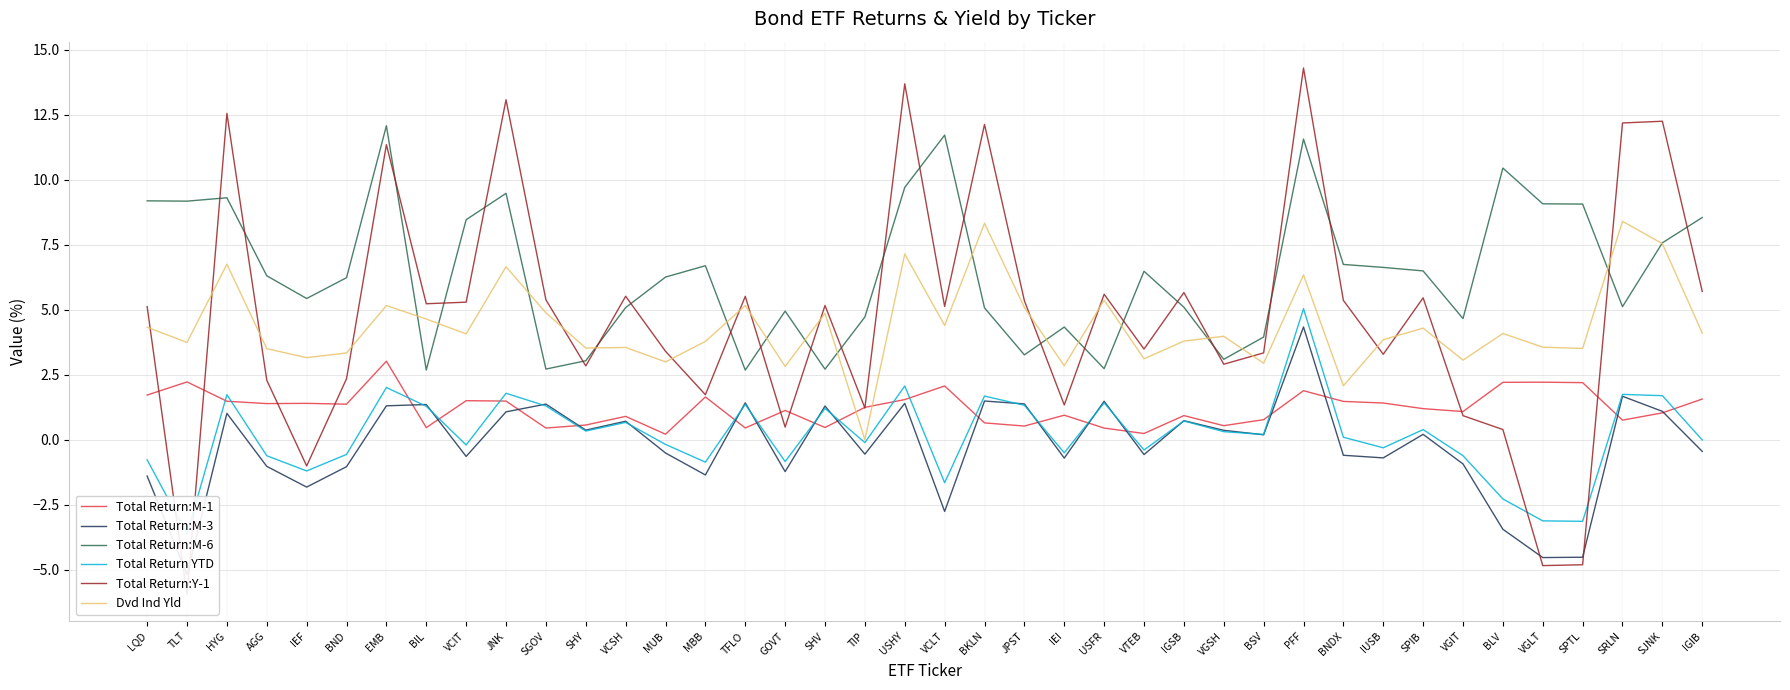

Between TFLO and MUB, which is larger?

TFLO